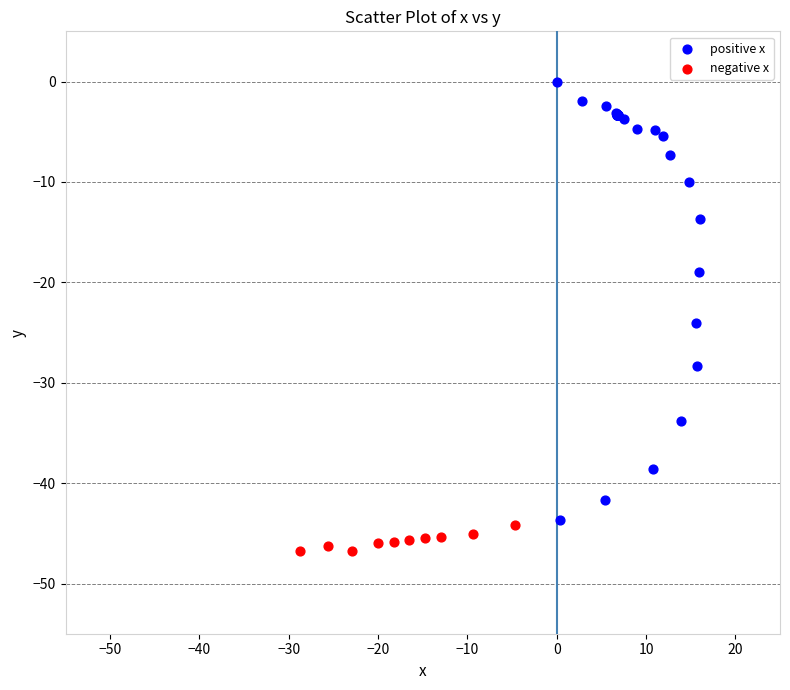

Which series has the widest spread of Y values?

positive x